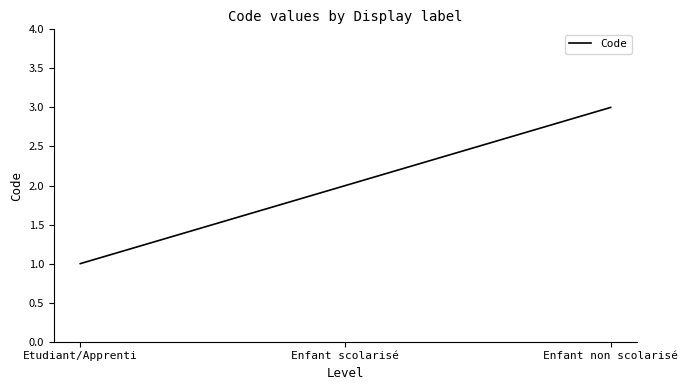

What is the change in value from Etudiant/Apprenti to Enfant non scolarisé?

+2